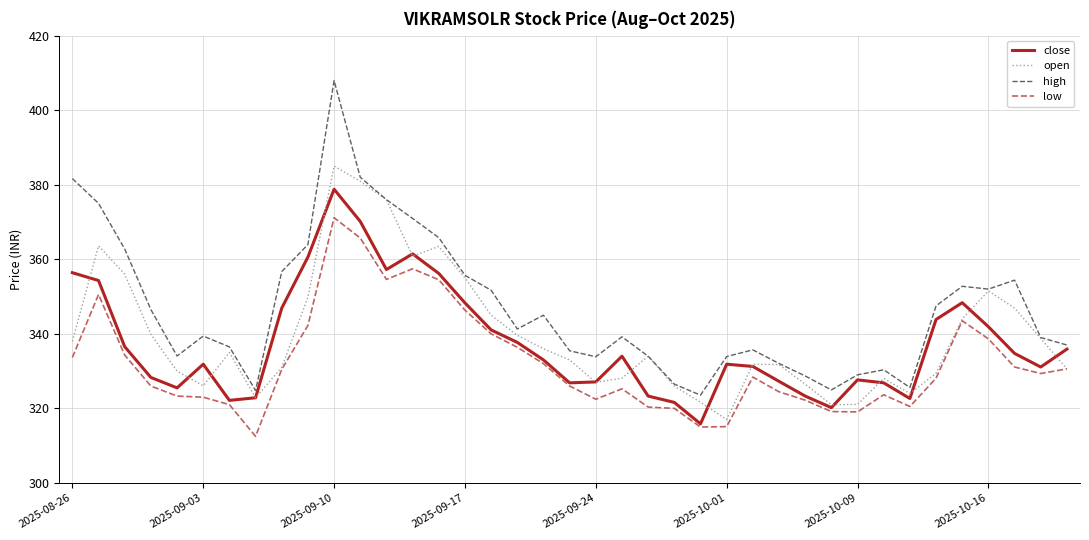

What is the maximum value shown in the chart?

408.0